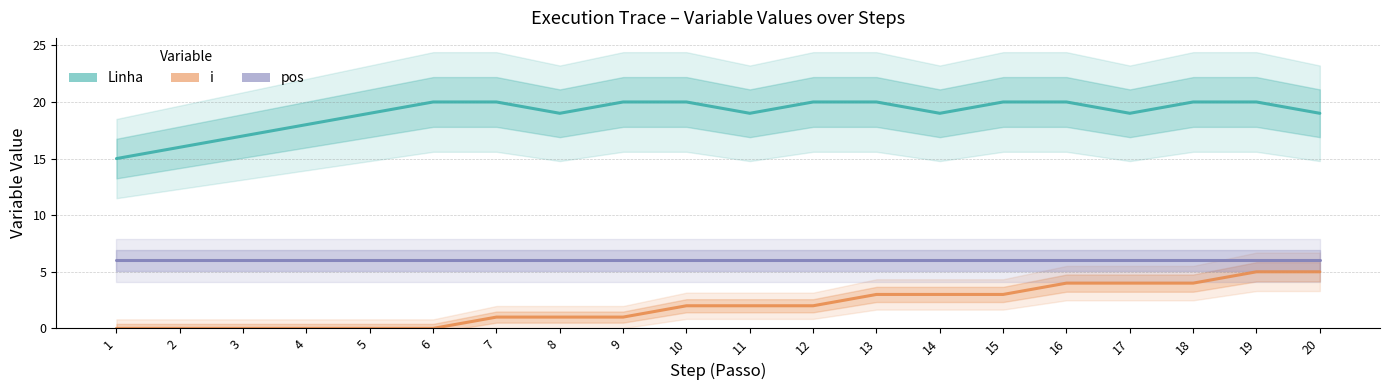

At which category does the chart reach its peak across all series?

6